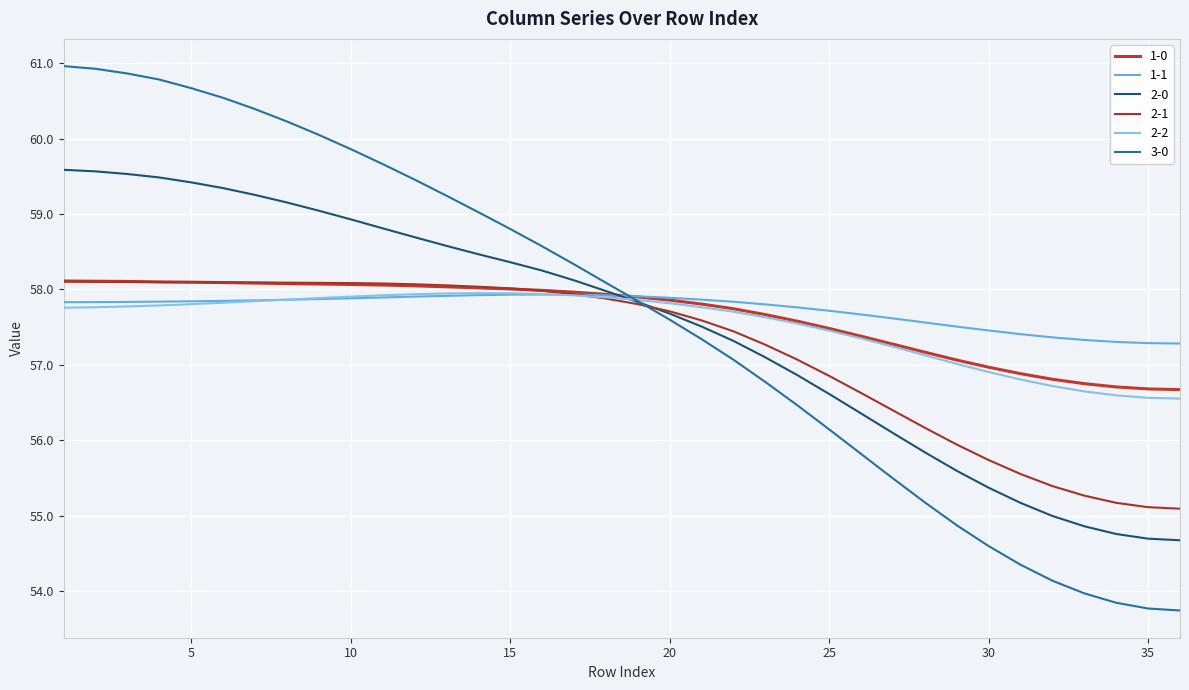

Does the chart display data point markers on the line(s)?

No